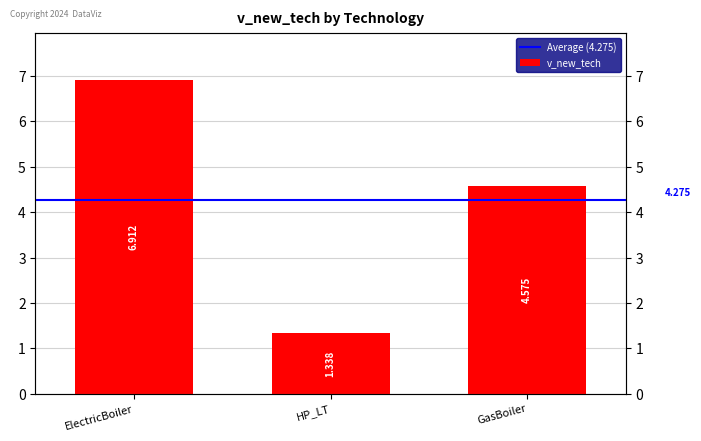

Which category has the lowest value across all series?

HP_LT